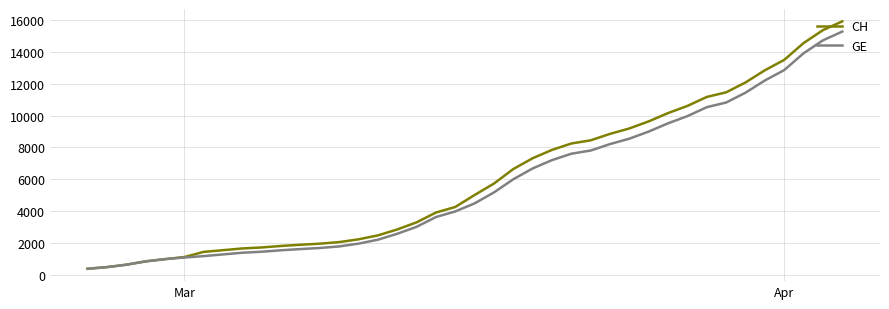

Which series has the largest range (max minus min)?

CH